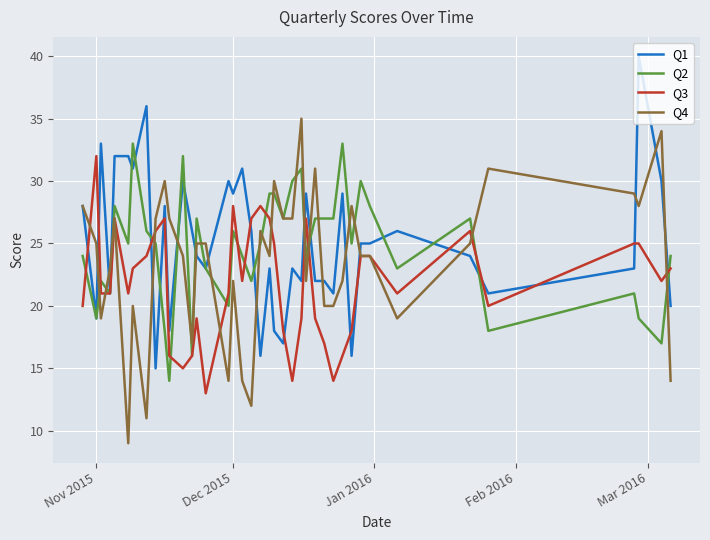

What is the lowest value of the Q1 series?

15